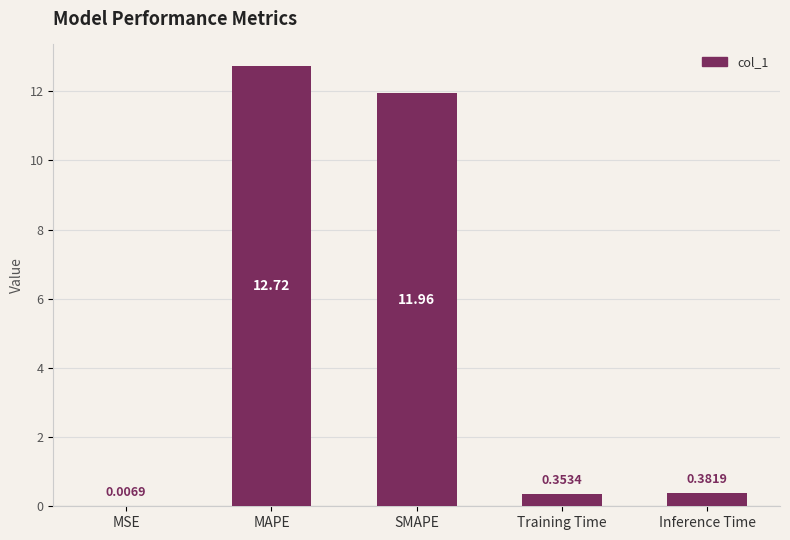

Are the bars horizontal?

No